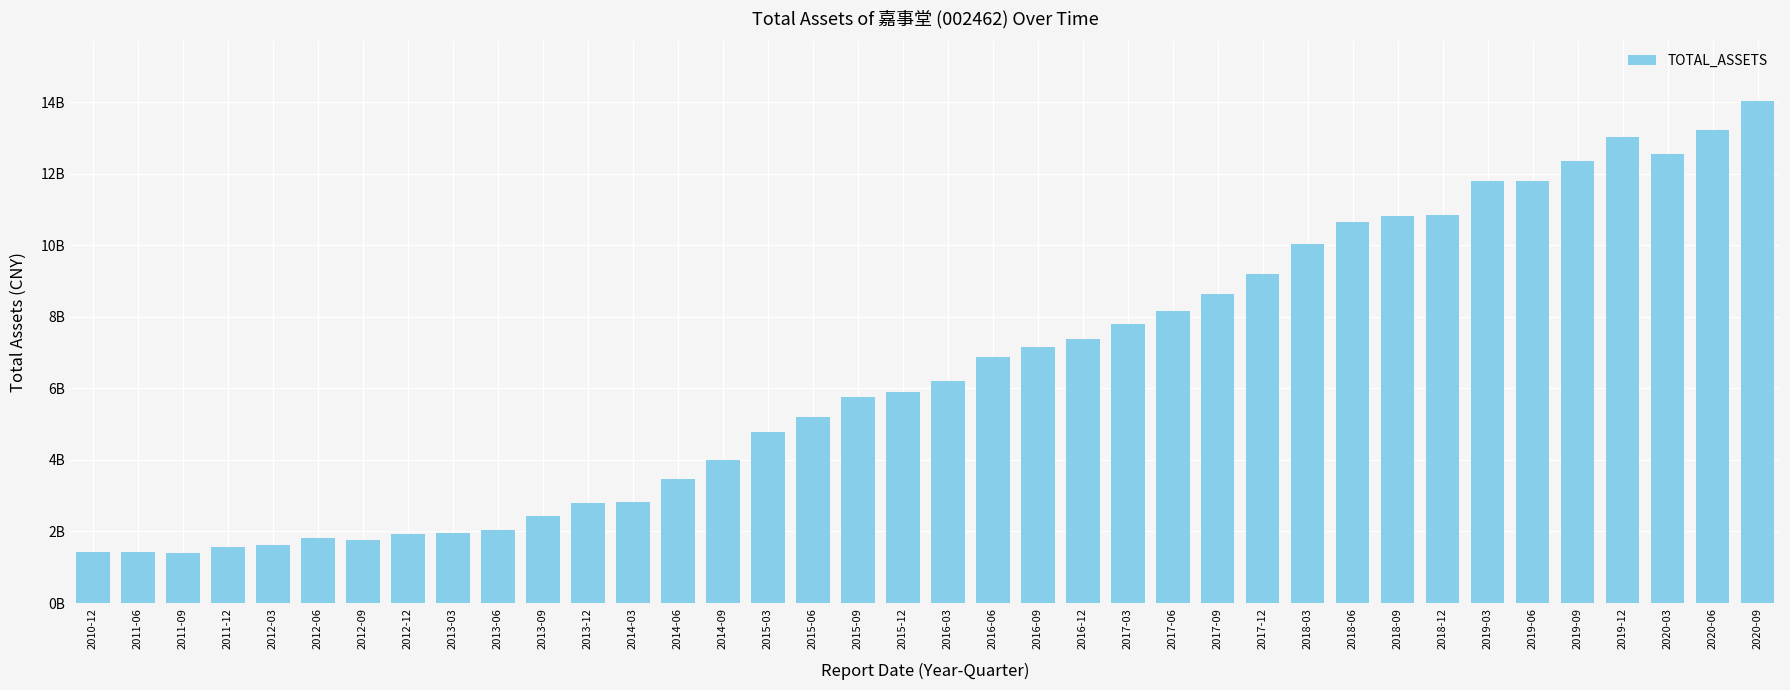

What is the approximate value at 2018-12?

10850365413.5